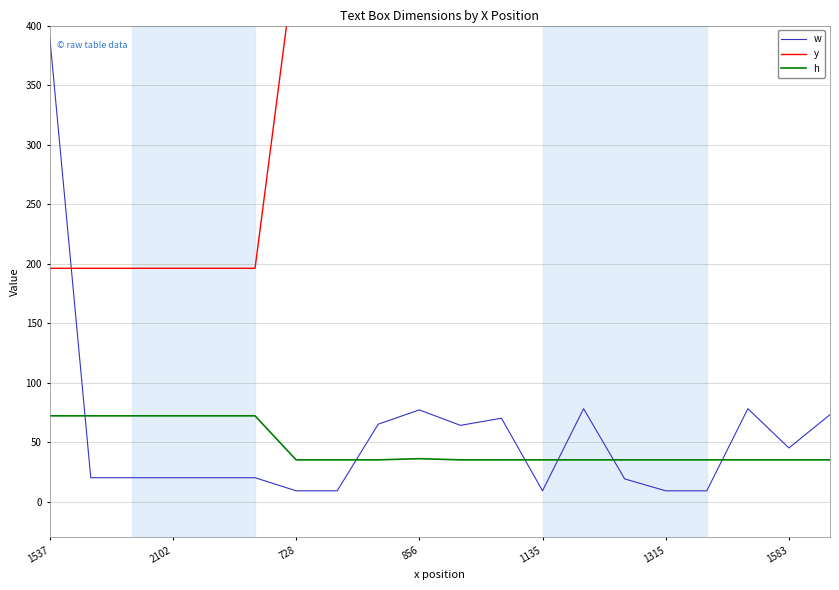

What value does the y series have at 10, to the nearest 50?

450